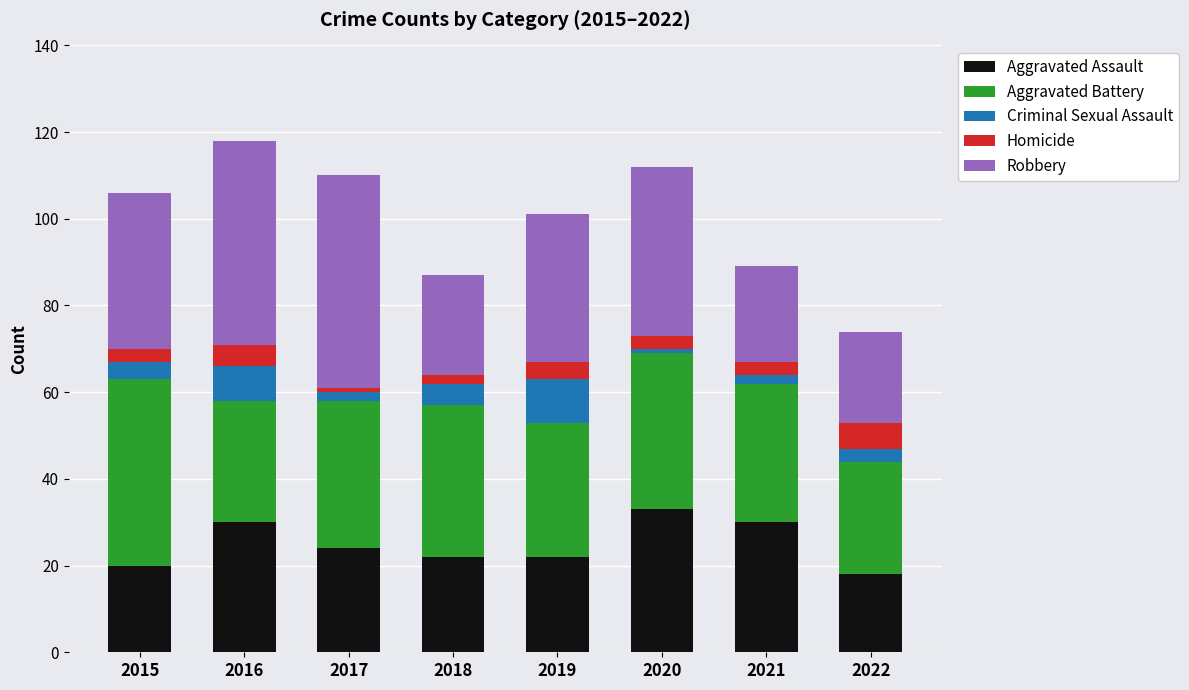

What is the total value across all series at 2015?

106